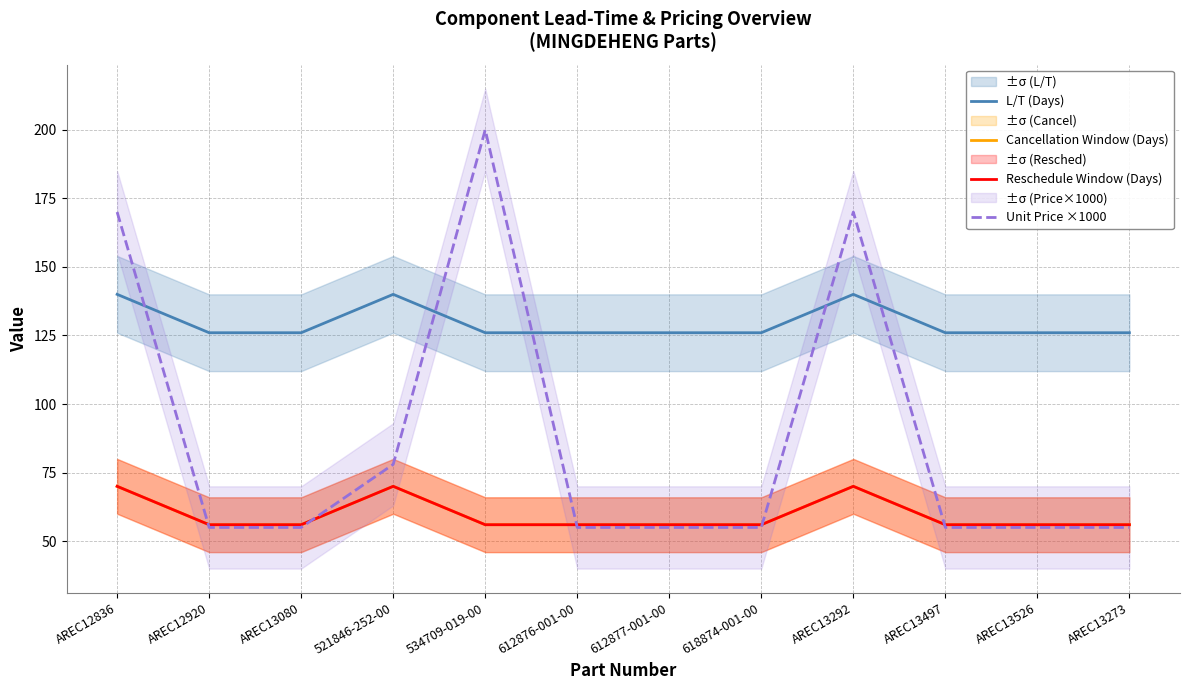

What is the smallest value displayed?

55